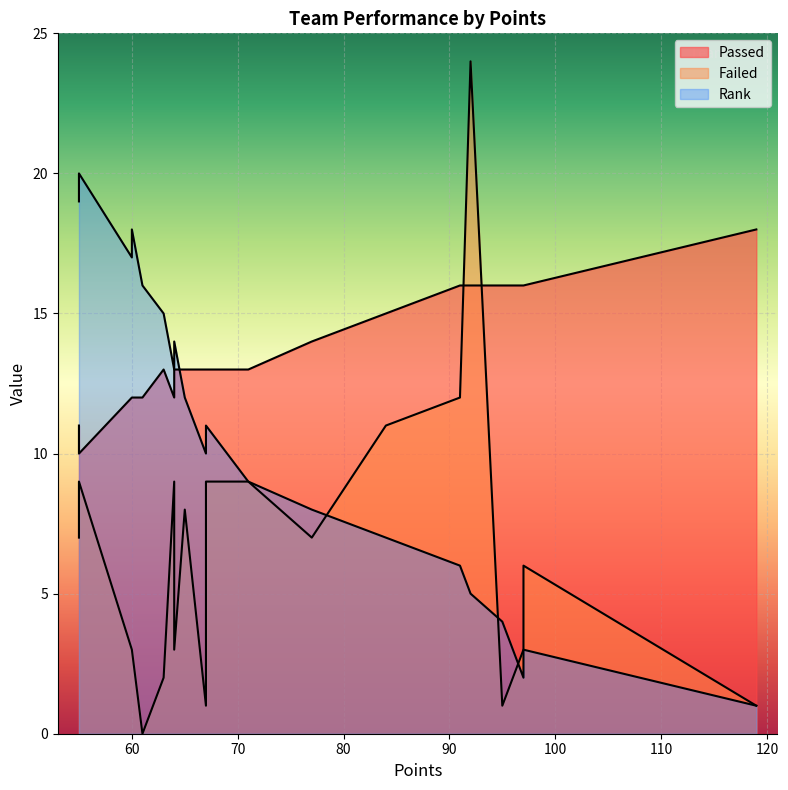

True or false: Rank and Passed cross at least once.

True